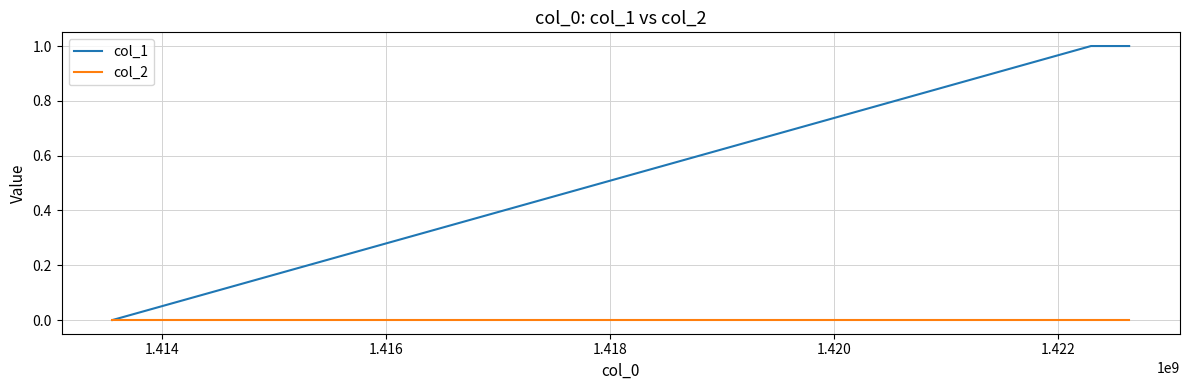

Which series has the largest range (max minus min)?

col_1